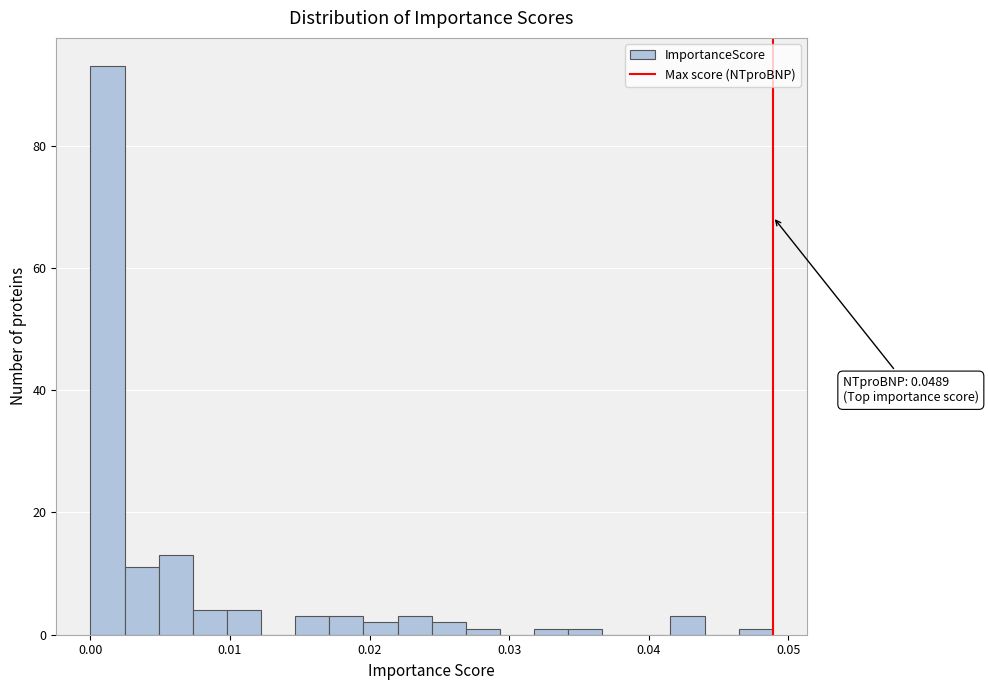

Read against the x-axis, roughly where is the centre of the tallest bar?

0.001